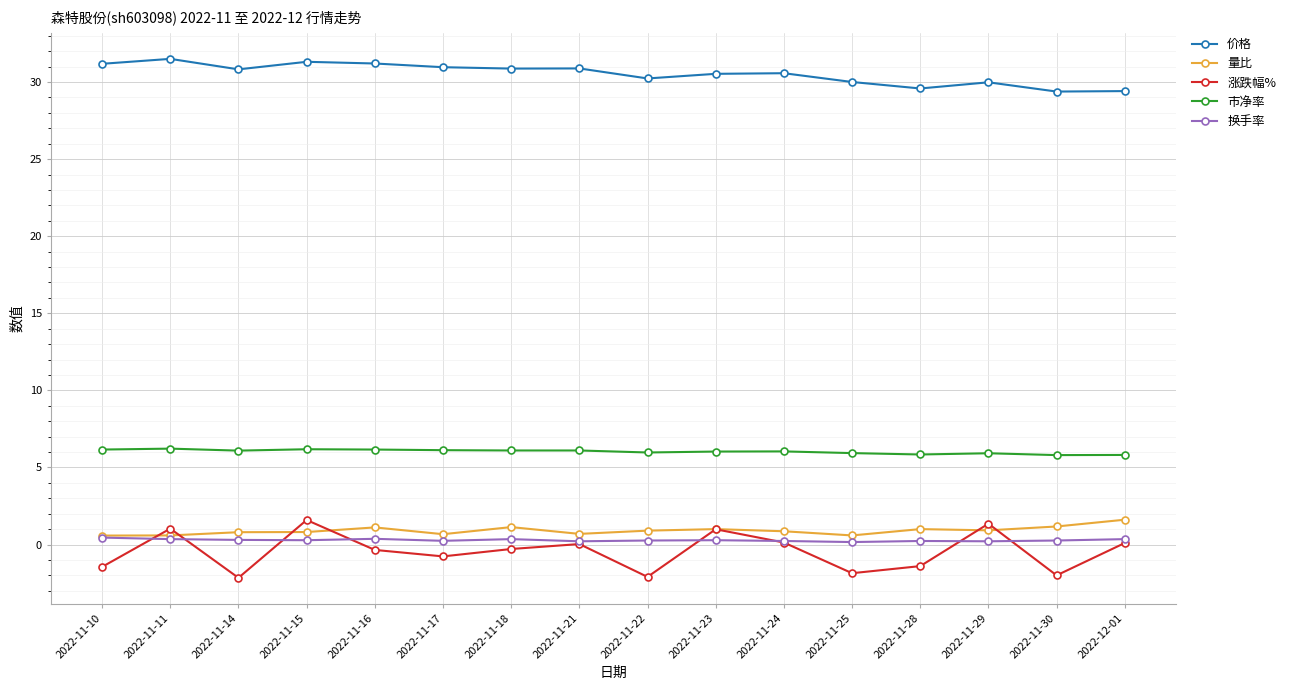

Is the value of 市净率 at 2022-11-23 greater than the value of 换手率 at 2022-12-01?

Yes